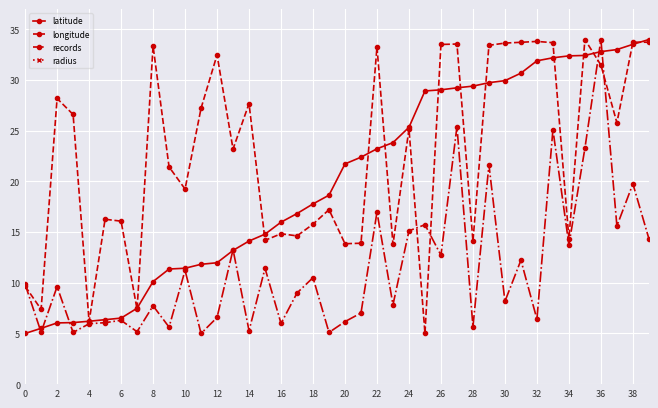

True or false: latitude and longitude intersect in this chart.

True